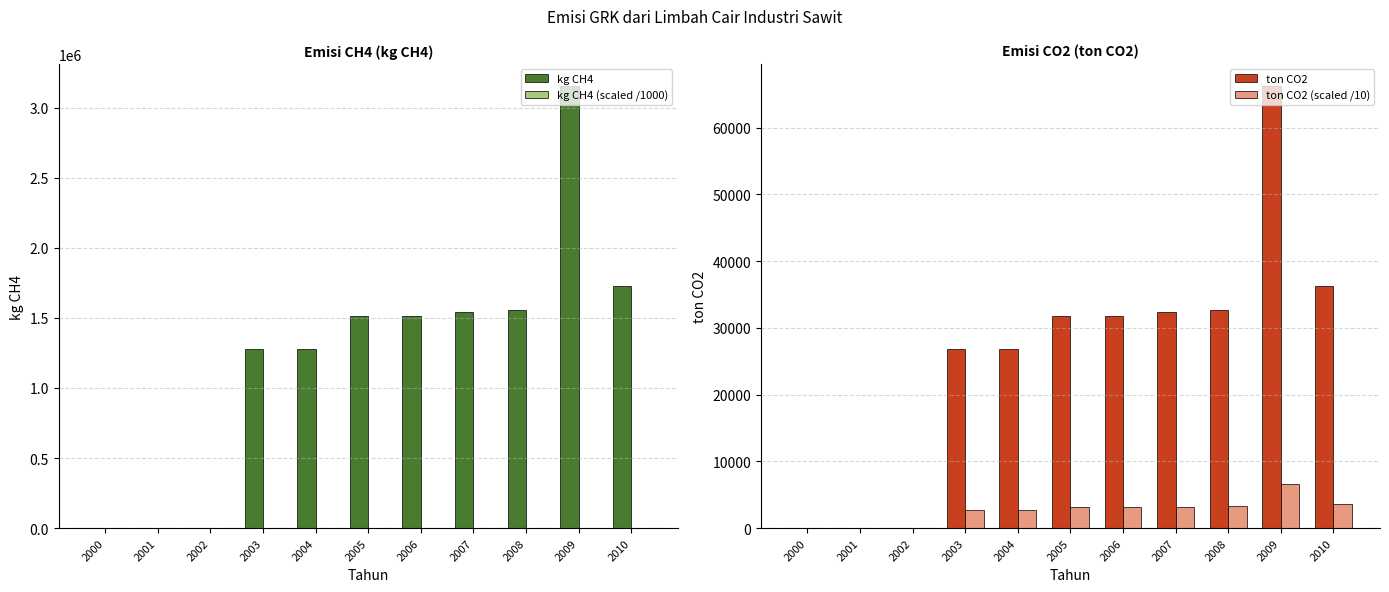

How many values in ton CO2 (scaled /10) are above zero?

8